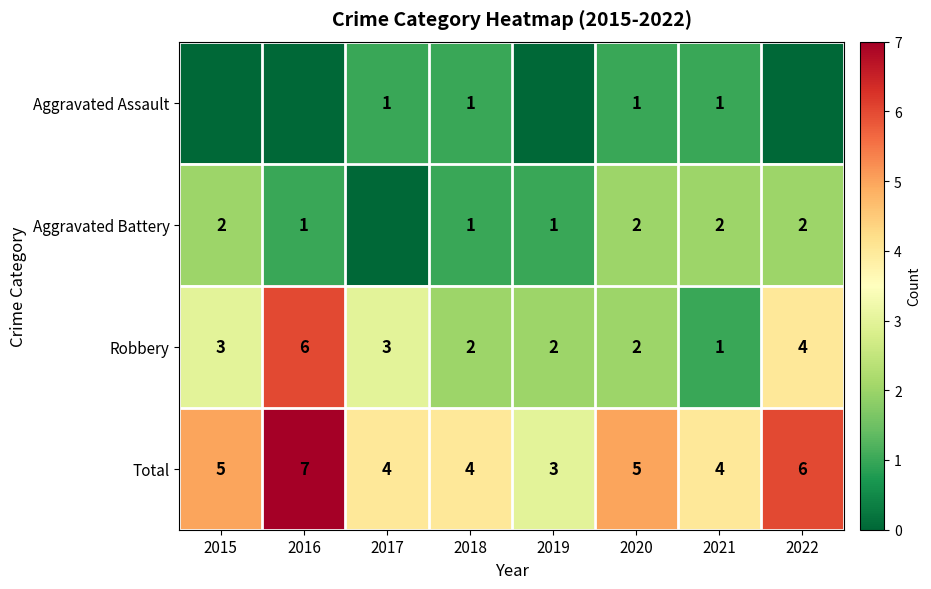

How many Total values are between 4 and 6?

6